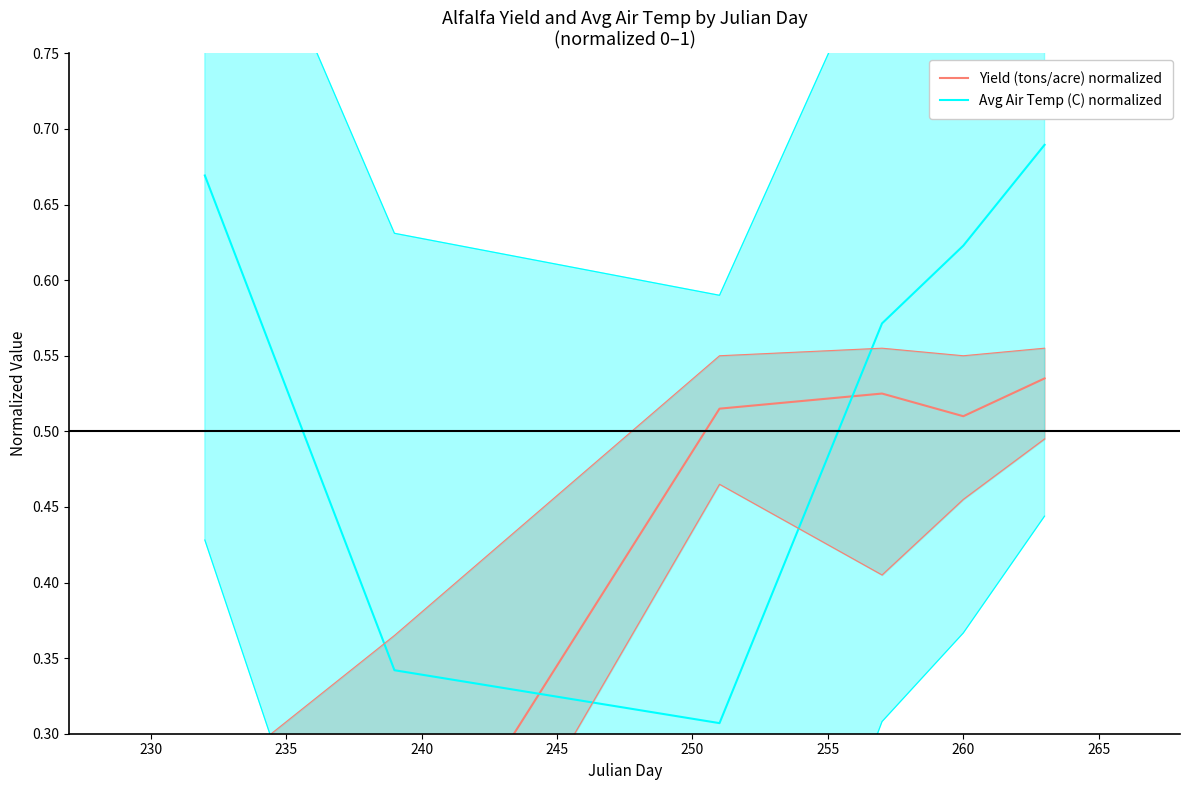

What is the average value of the Yield (tons/acre) normalized series?

0.4